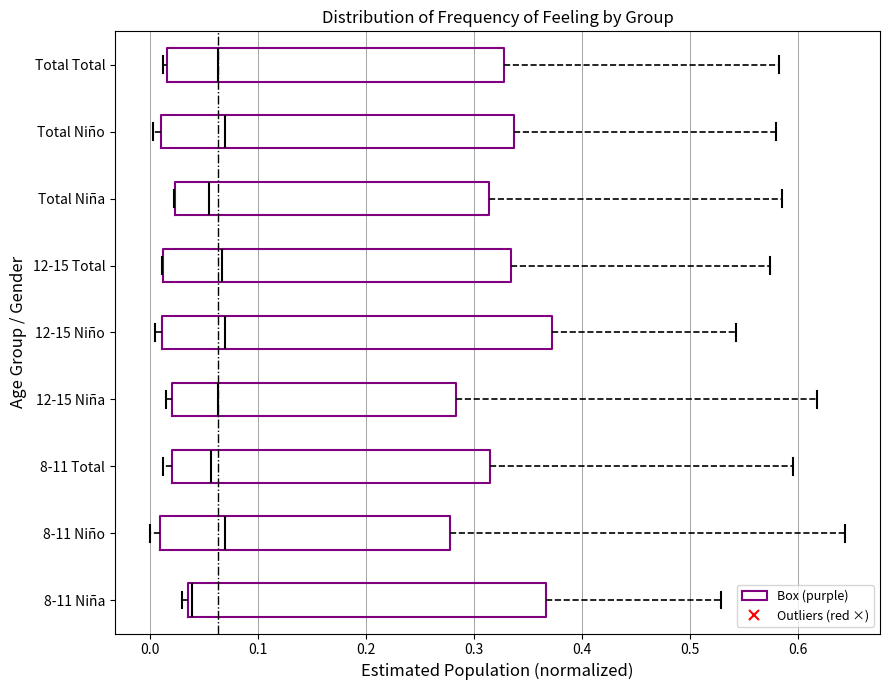

Which box is the widest, from its left edge to its right edge?

12-15 Niño